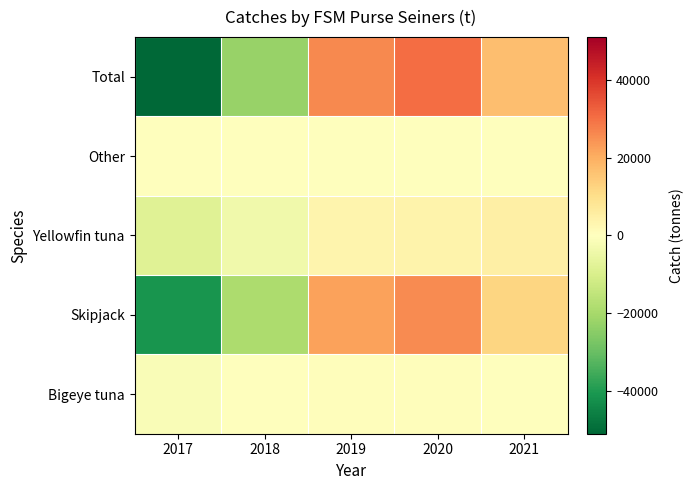

Which has a higher value, 2019 or 2017?

2019